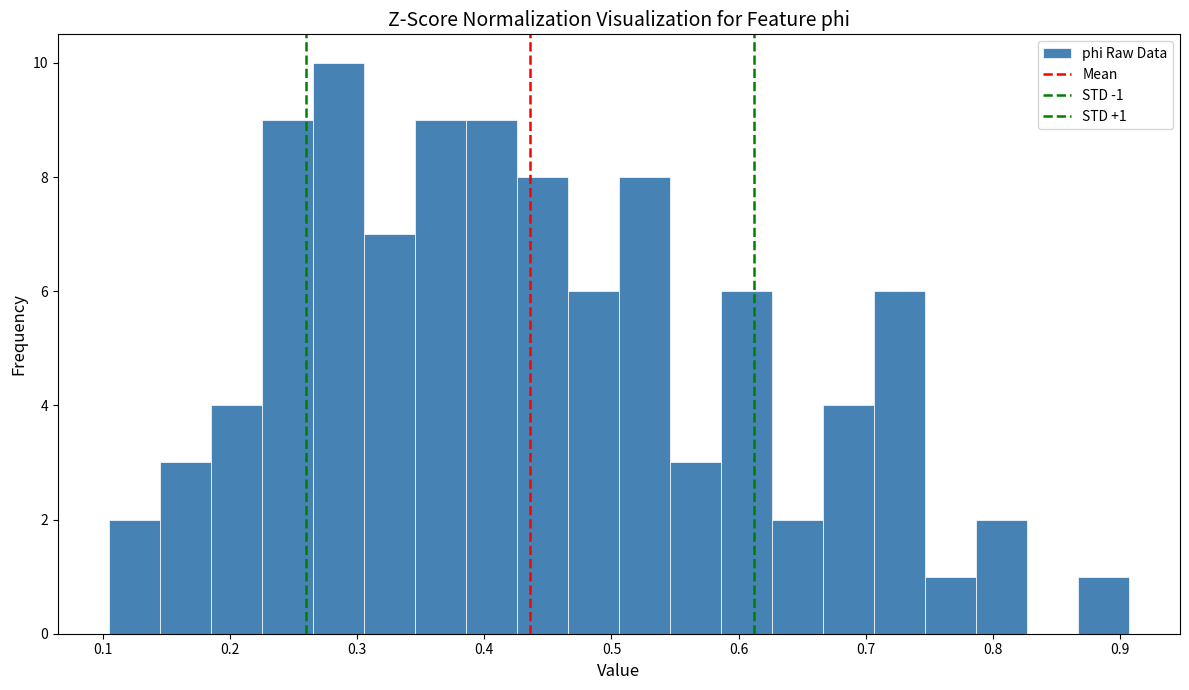

Over which range of the x-axis is the bar tallest?

0.27 to 0.31